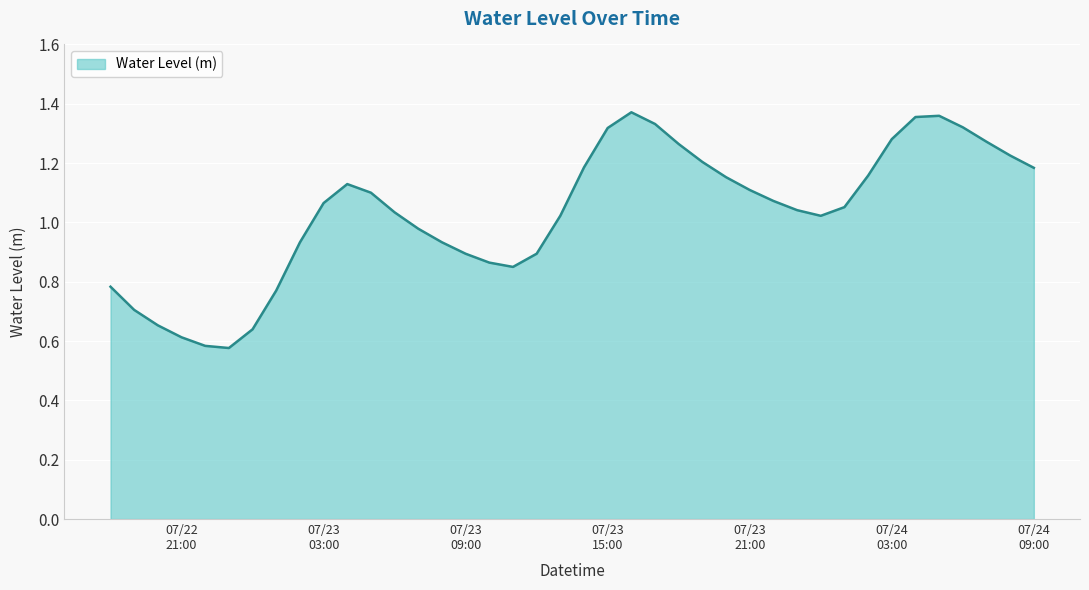

List the labels in order of value, smallest first.

2023-07-22 23:00:00, 2023-07-22 22:00:00, 2023-07-22 21:00:00, 2023-07-23 00:00:00, 2023-07-22 20:00:00, 2023-07-22 19:00:00, 2023-07-23 01:00:00, 2023-07-22 18:00:00, 2023-07-23 11:00:00, 2023-07-23 10:00:00, 2023-07-23 09:00:00, 2023-07-23 12:00:00, 2023-07-23 02:00:00, 2023-07-23 08:00:00, 2023-07-23 07:00:00, 2023-07-24 00:00:00, 2023-07-23 13:00:00, 2023-07-23 06:00:00, 2023-07-23 23:00:00, 2023-07-24 01:00:00, 2023-07-23 03:00:00, 2023-07-23 22:00:00, 2023-07-23 05:00:00, 2023-07-23 21:00:00, 2023-07-23 04:00:00, 2023-07-23 20:00:00, 2023-07-24 02:00:00, 2023-07-24 09:00:00, 2023-07-23 14:00:00, 2023-07-23 19:00:00, 2023-07-24 08:00:00, 2023-07-23 18:00:00, 2023-07-24 07:00:00, 2023-07-24 03:00:00, 2023-07-23 15:00:00, 2023-07-24 06:00:00, 2023-07-23 17:00:00, 2023-07-24 04:00:00, 2023-07-24 05:00:00, 2023-07-23 16:00:00